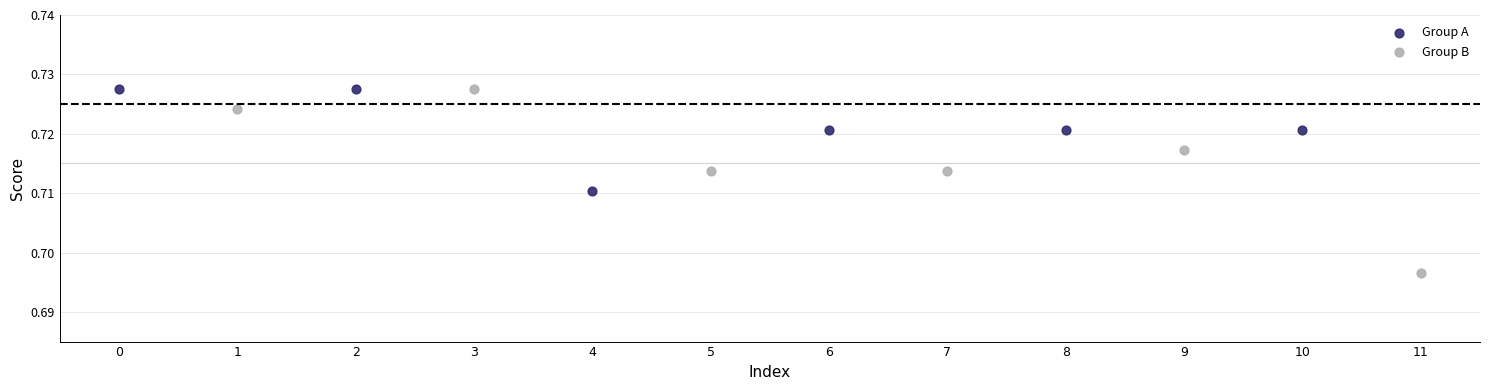

Which series contains the lowest Y value?

Group B